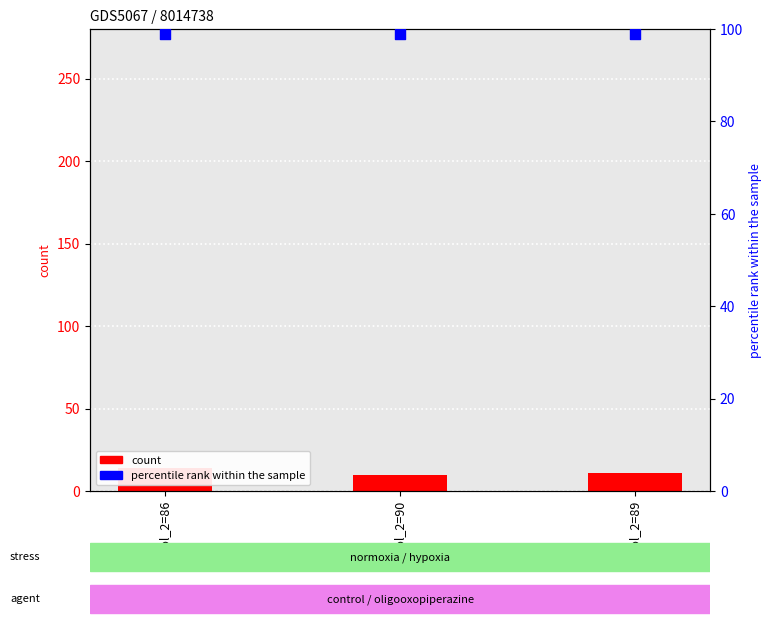

At how many categories does at least one series exceed 23?

3